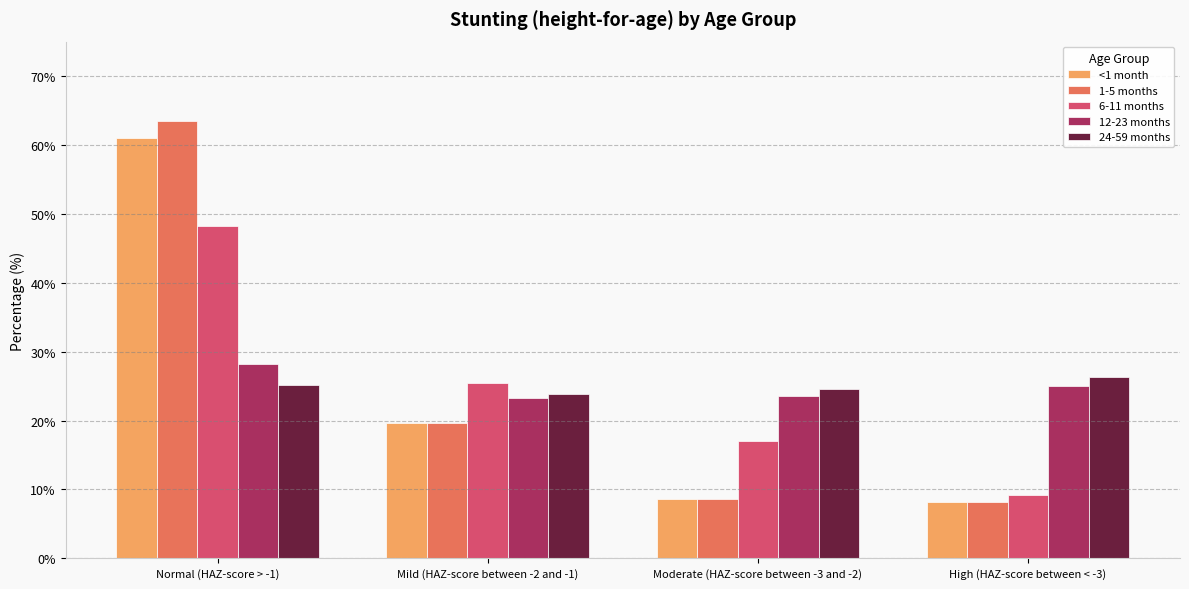

Which series changed the most between Normal (HAZ-score > -1) and High (HAZ-score between < -3)?

1-5 months